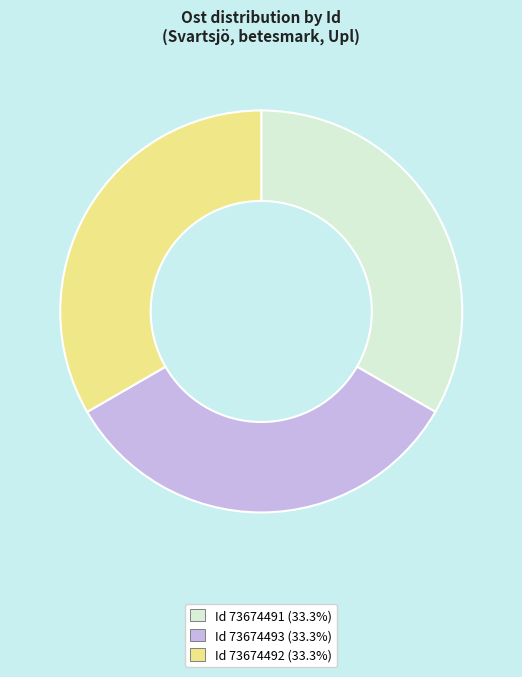

How many segments does this pie chart have?

3